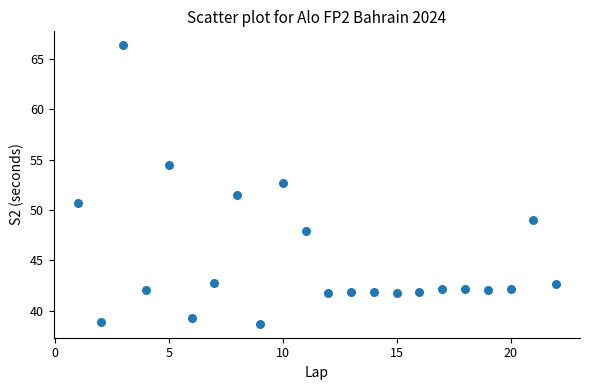

What is the range of Y values (max minus min)?

27.7